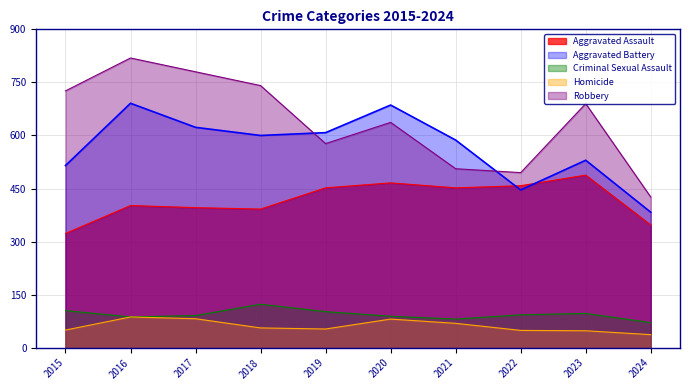

At 2020, list the series in order from smallest to largest.

Homicide, Criminal Sexual Assault, Aggravated Assault, Robbery, Aggravated Battery